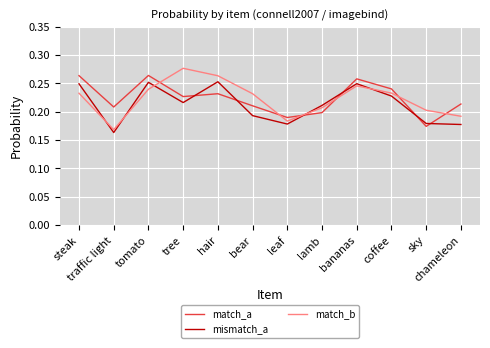

Rank the series at lamb from lowest to highest value.

match_a, match_b, mismatch_a